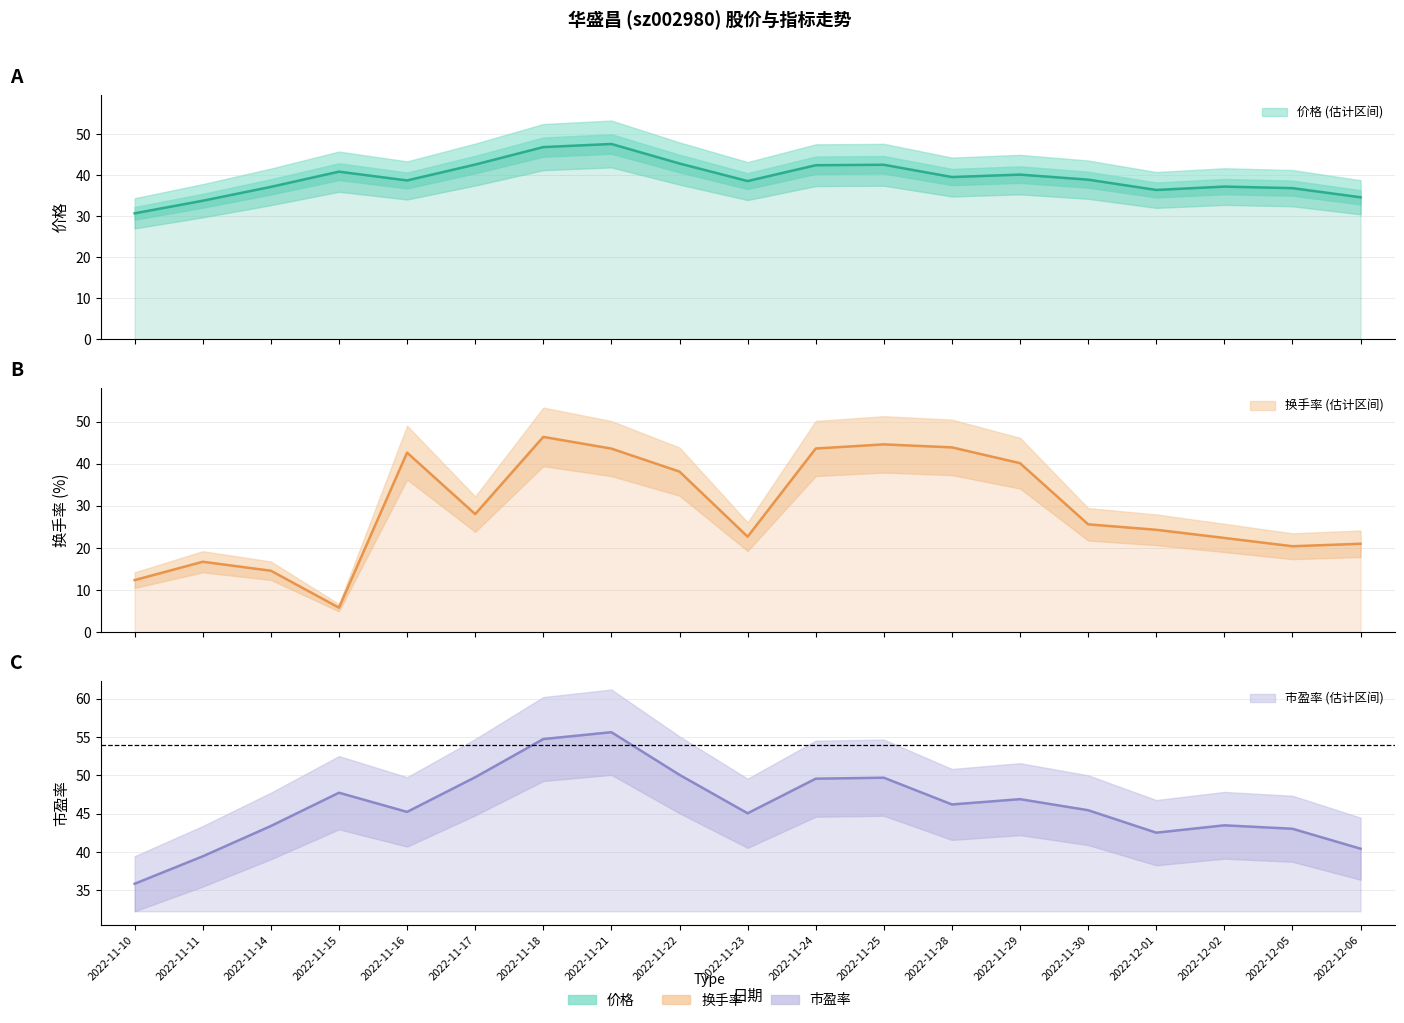

What is the greatest value displayed?

55.6